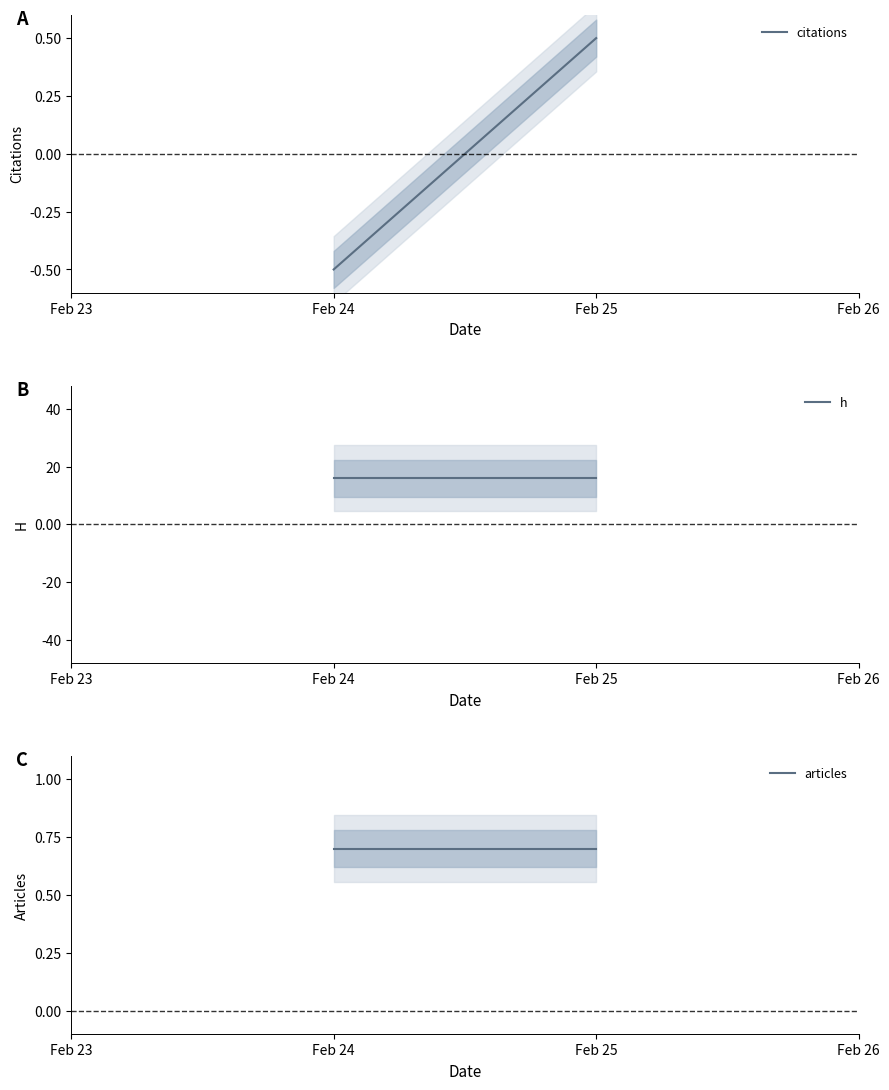

What is the difference between the citations values at Feb 25 and Feb 24?

1.0